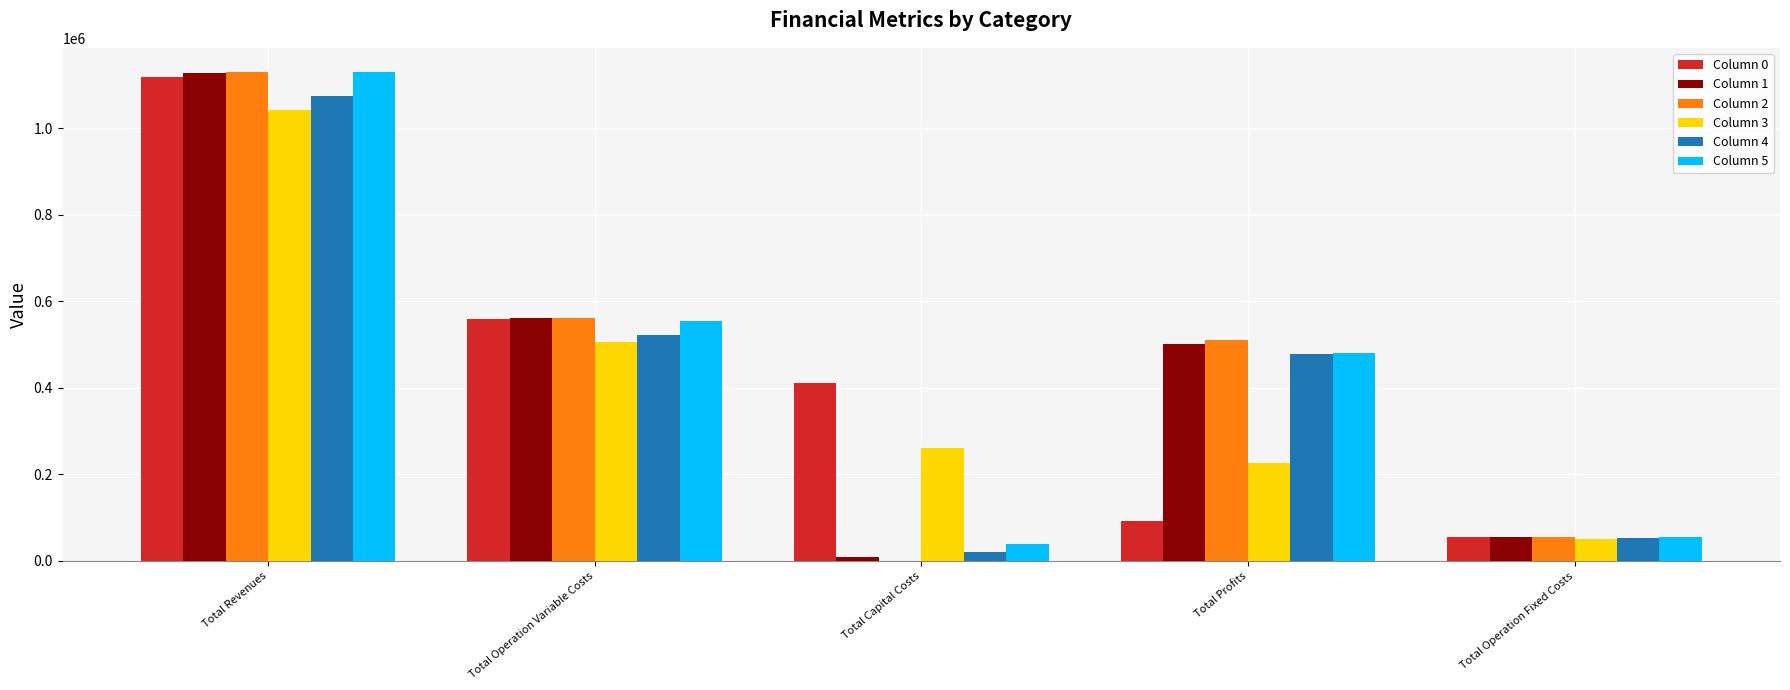

What is the sum of all Column 4 values?

2147677.2